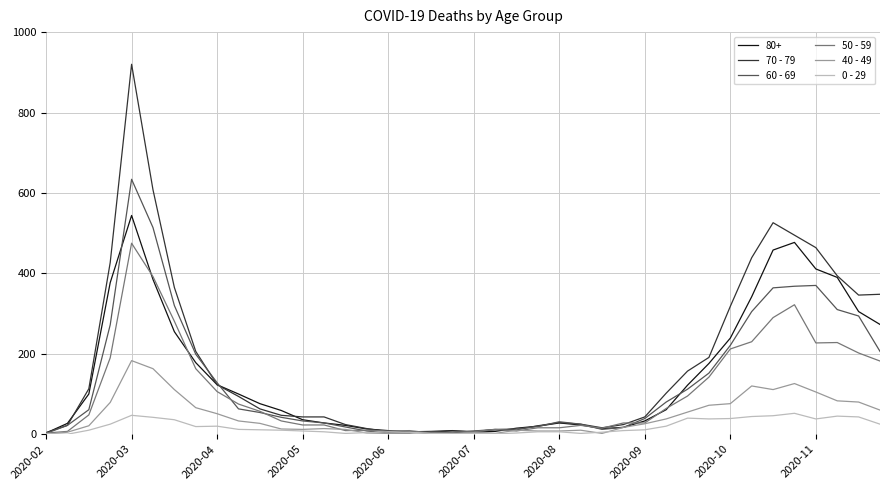

Which series has the largest range (max minus min)?

70 - 79